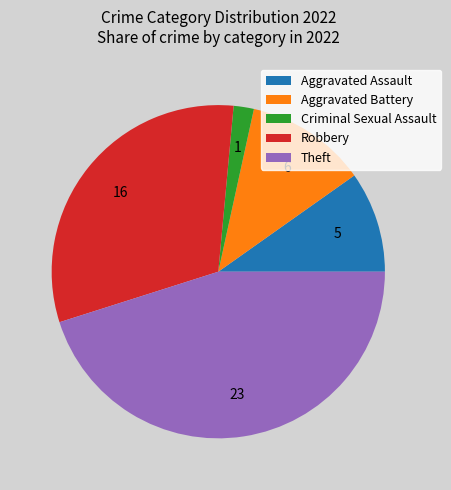

Rank the categories by value from lowest to highest.

Criminal Sexual Assault, Aggravated Assault, Aggravated Battery, Robbery, Theft